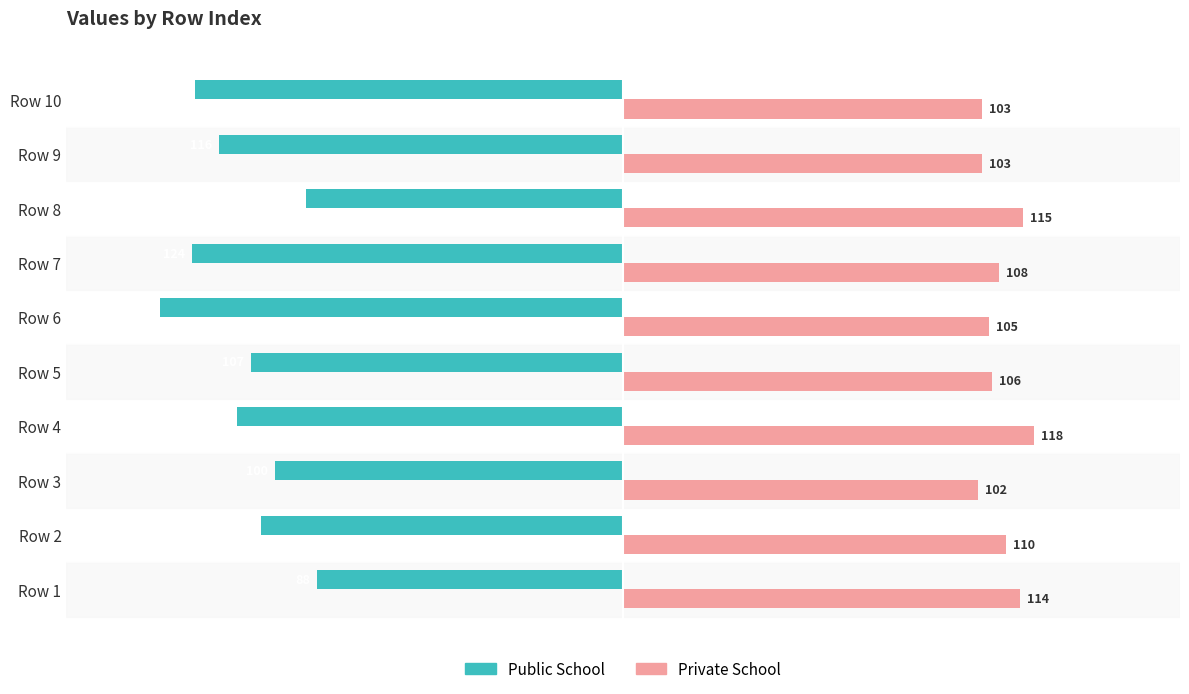

Rank the series at Row 6 from lowest to highest value.

Public School, Private School